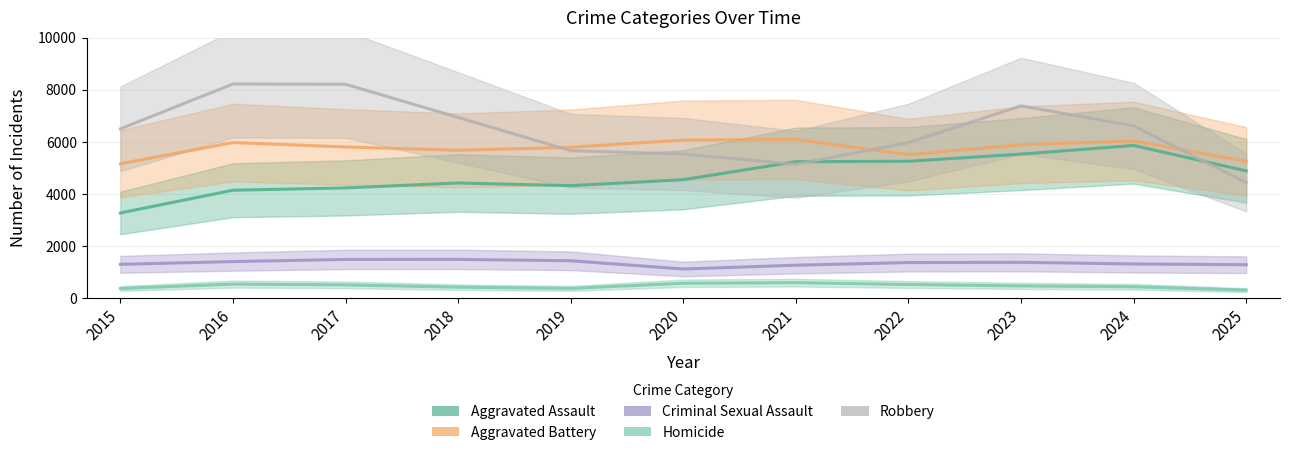

What is the sum of the Criminal Sexual Assault values at 2021 and 2024?

2578